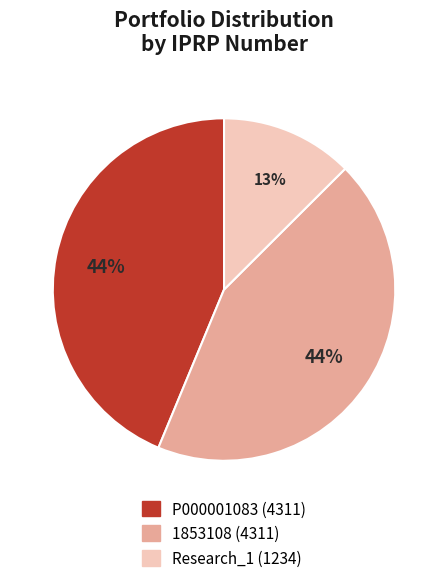

To the nearest percent, what is the difference between the largest and smallest slice percentages?

31%